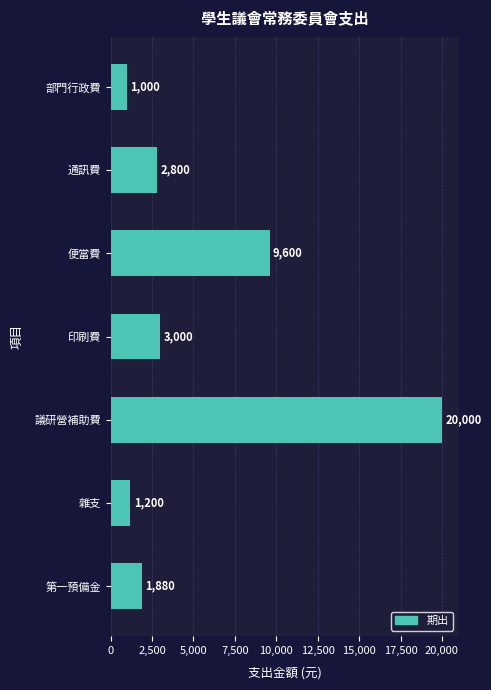

What is the label of the 4th bar from the bottom?

印刷費